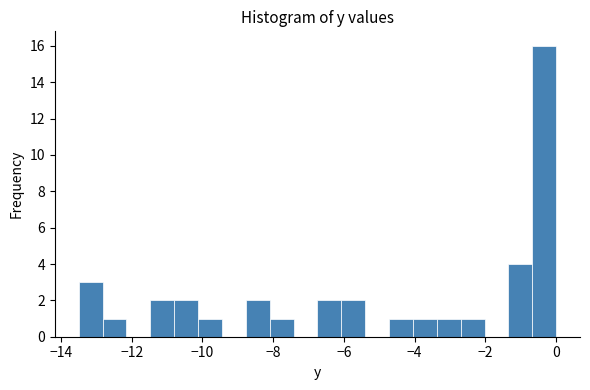

Read against the x-axis, roughly where is the centre of the tallest bar?

-0.4